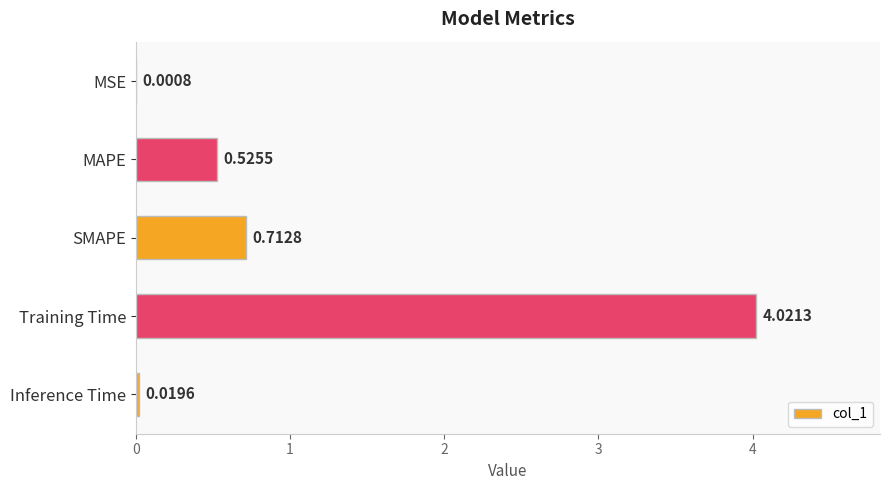

Which category has the highest value across all series?

Training Time